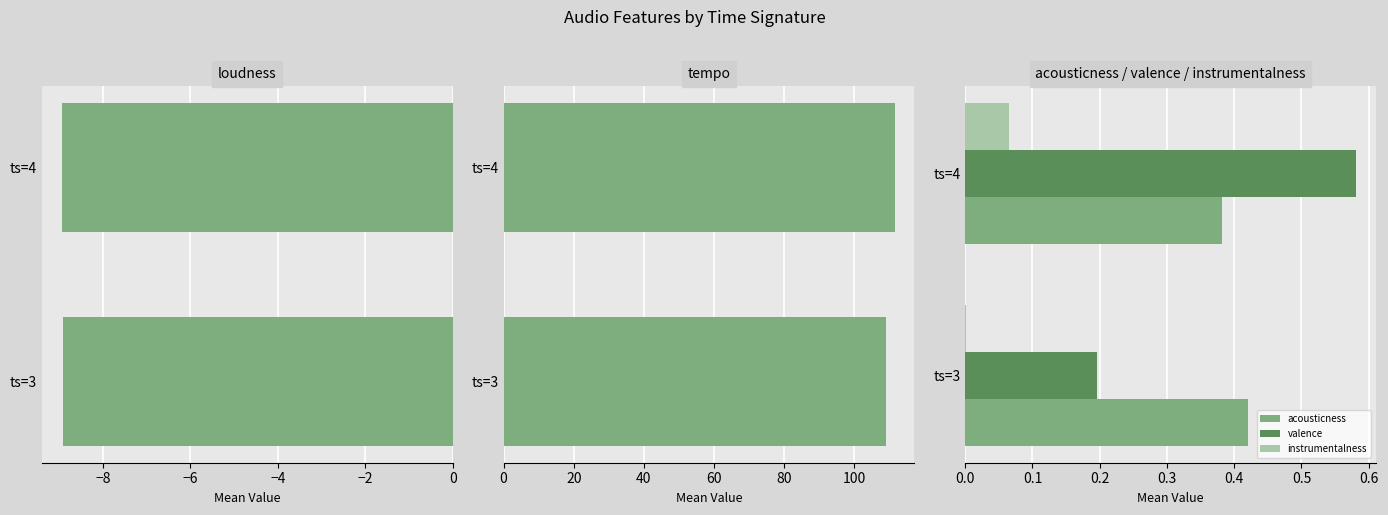

The instrumentalness series shows 0.0 at ts=3. True or false?

True